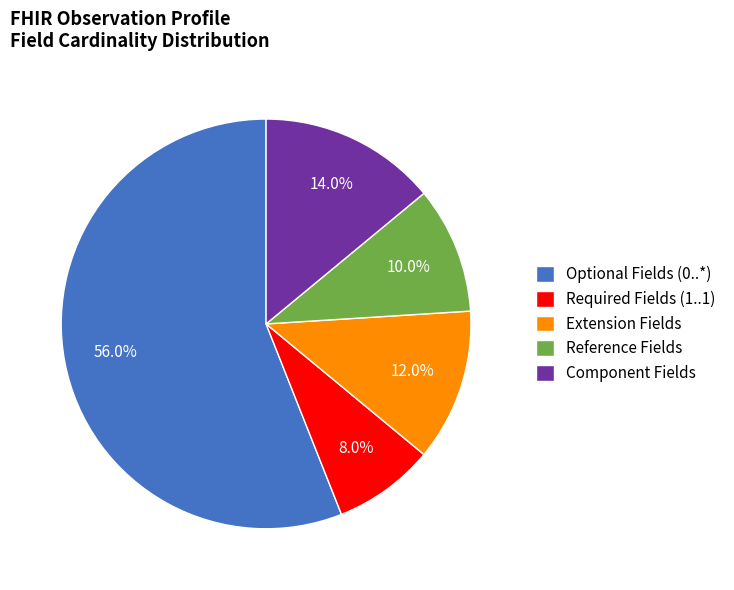

Approximately how many times larger is the value at Extension Fields compared to Reference Fields?

1.2